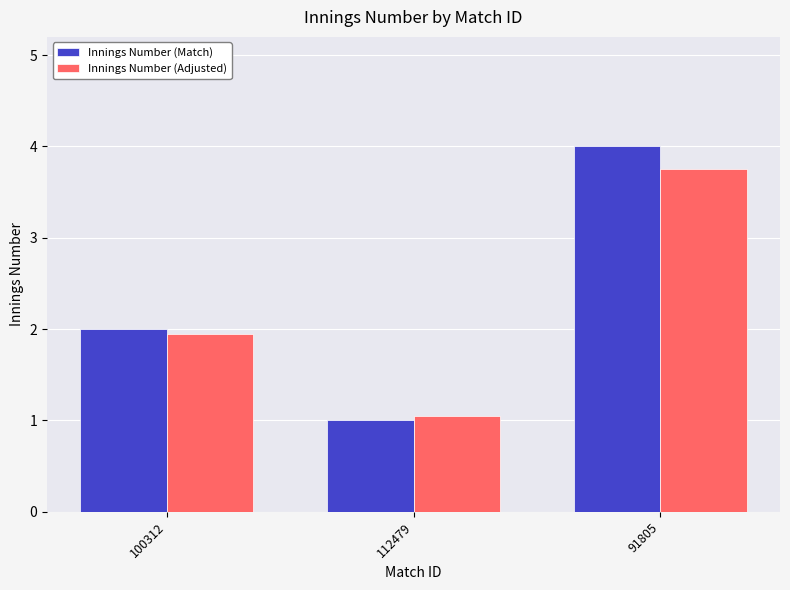

True or false: Innings Number (Match) has a value of 0.7 at 100312.

False